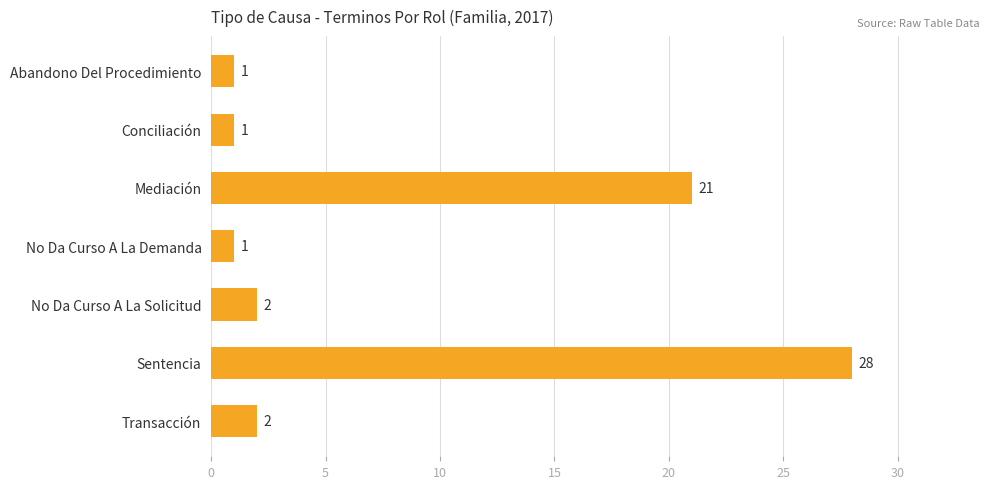

What is the label of the 3rd bar from the bottom?

No Da Curso A La Solicitud